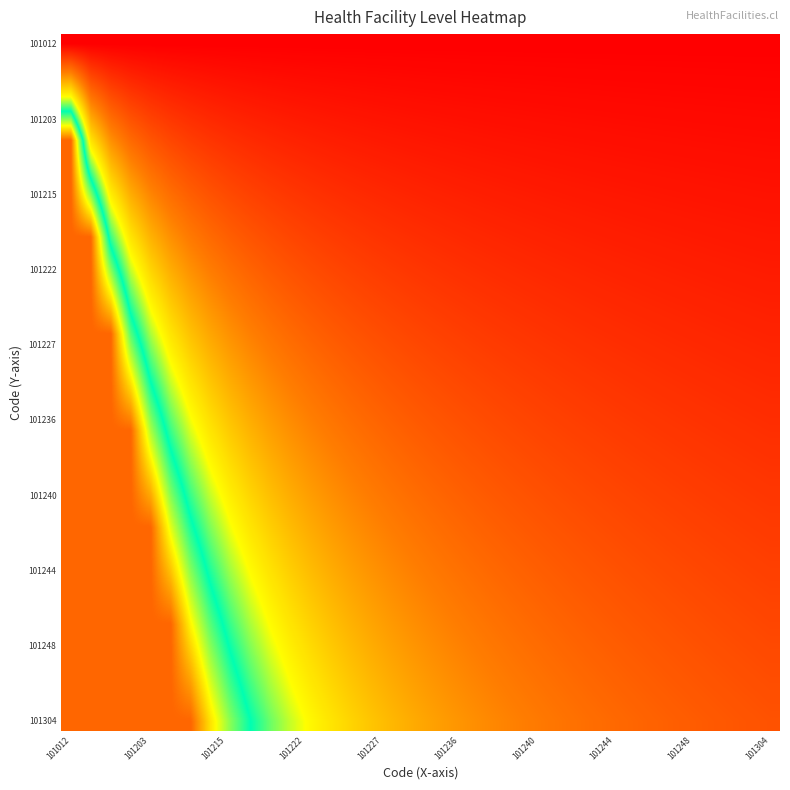

What is the maximum value shown in the chart?

1.0